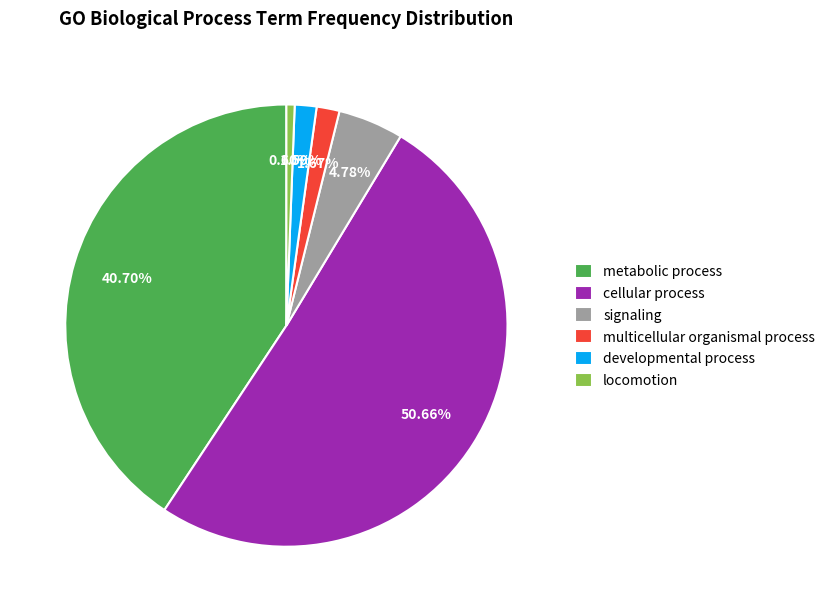

Does any single category account for the majority?

Yes